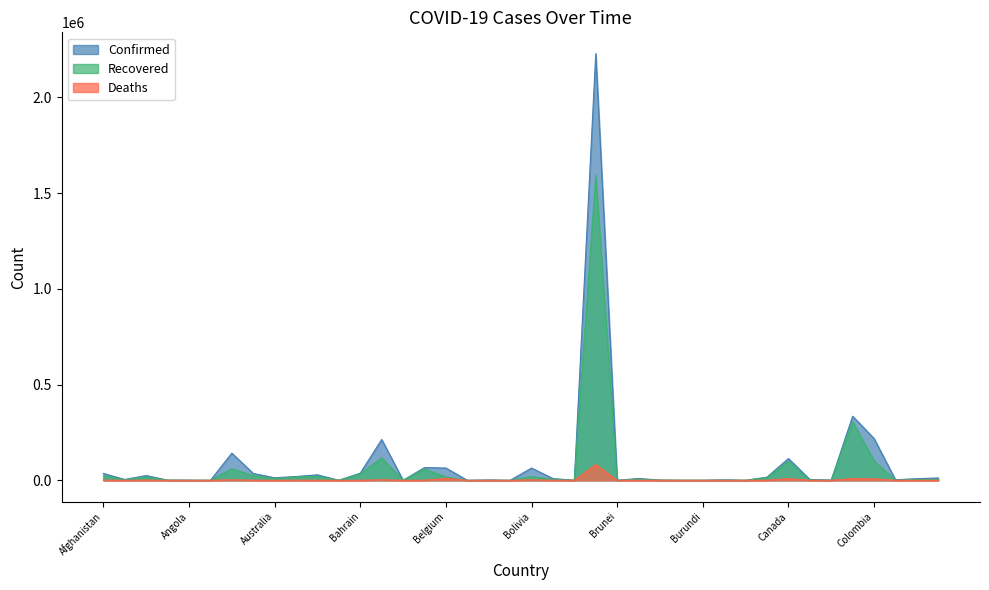

What are all the series names shown in the legend?

Confirmed, Recovered, Deaths